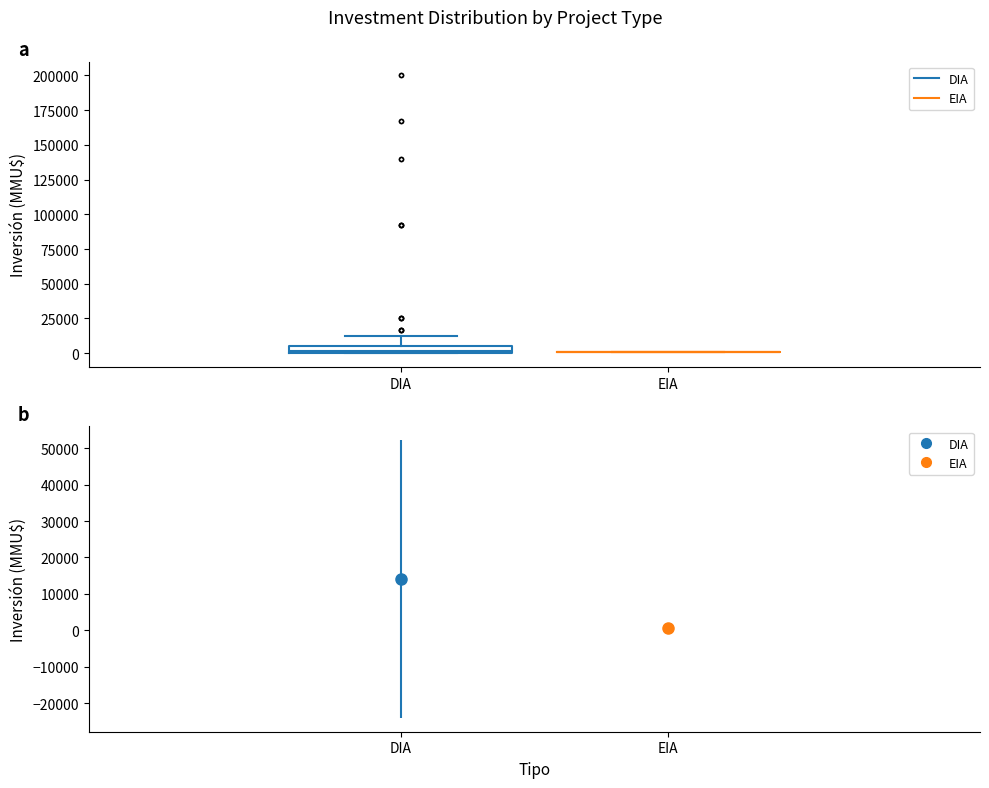

Where is the lower edge of the box for DIA on the y-axis? The values are not printed on the chart, so give them approximately, as read against the axis.

0